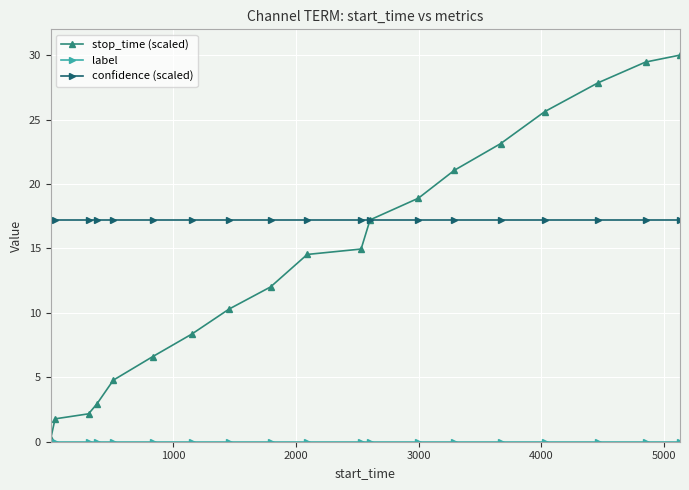

How many lines are shown in the chart?

3